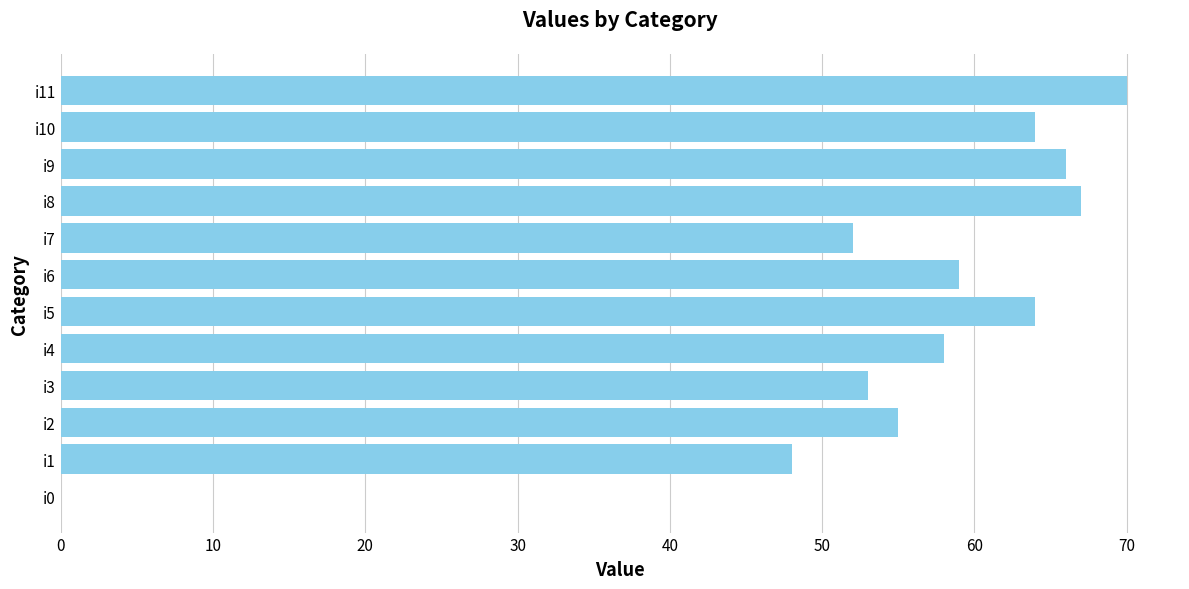

The chart shows a value of 37 at i10. True or false?

False